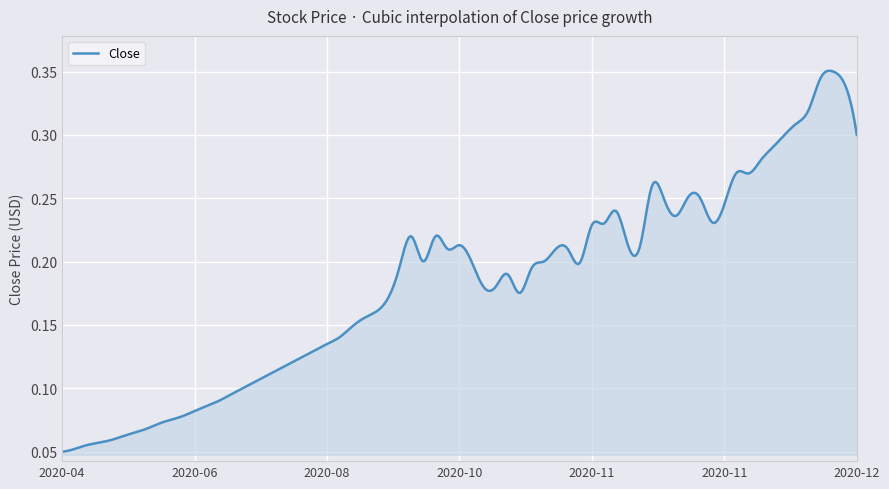

Reading left to right, extract all data points from this chart.

2020-04-01=0.1	2020-04-15=0.1	2020-05-01=0.1	2020-05-15=0.1	2020-06-01=0.1	2020-06-15=0.1	2020-07-01=0.1	2020-07-15=0.1	2020-08-01=0.1	2020-08-15=0.1	2020-09-01=0.2	2020-09-15=0.2	2020-10-01=0.2	2020-10-15=0.2	2020-11-01=0.2	2020-11-15=0.2	2020-12-01=0.3	2020-12-14=0.3